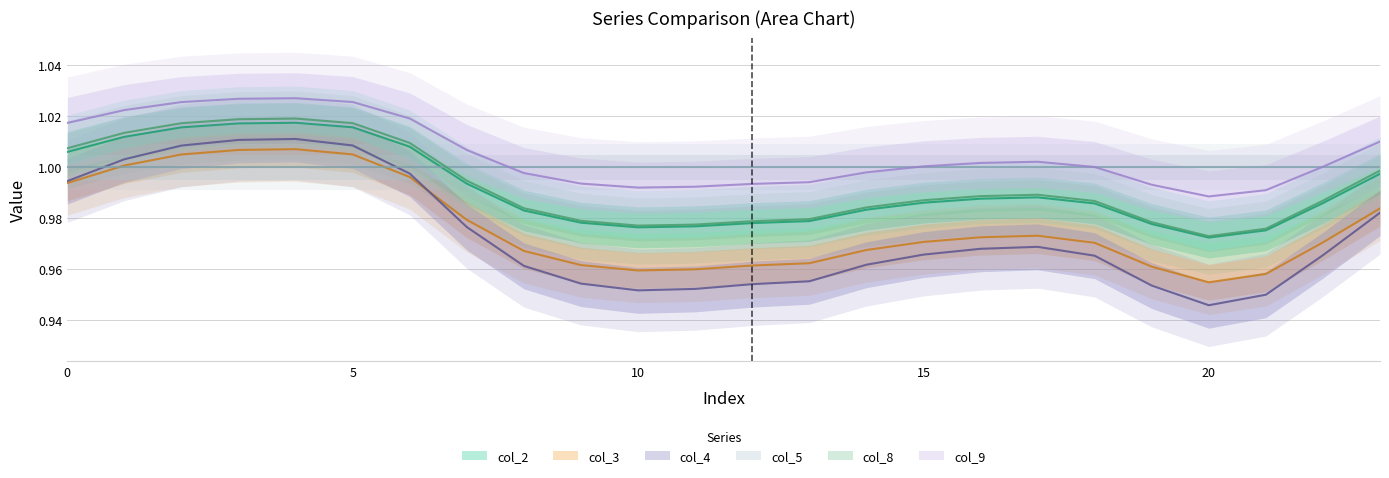

True or false: col_3 and col_2 cross at least once.

False